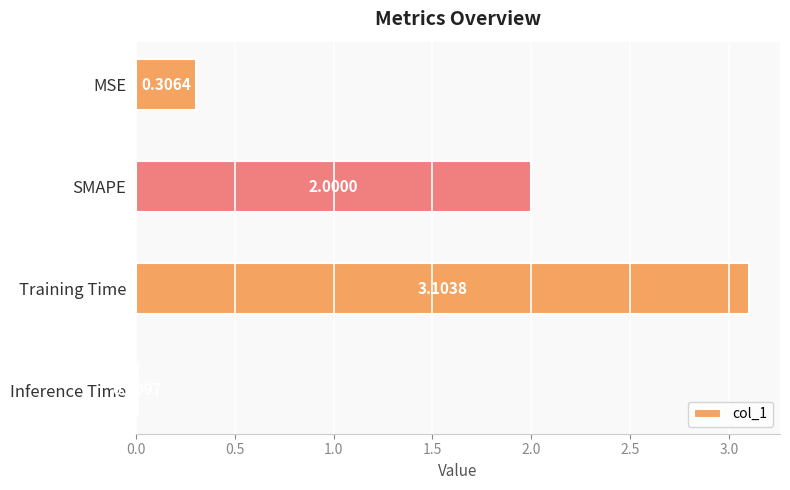

What is the change in value from SMAPE to Training Time?

+1.1